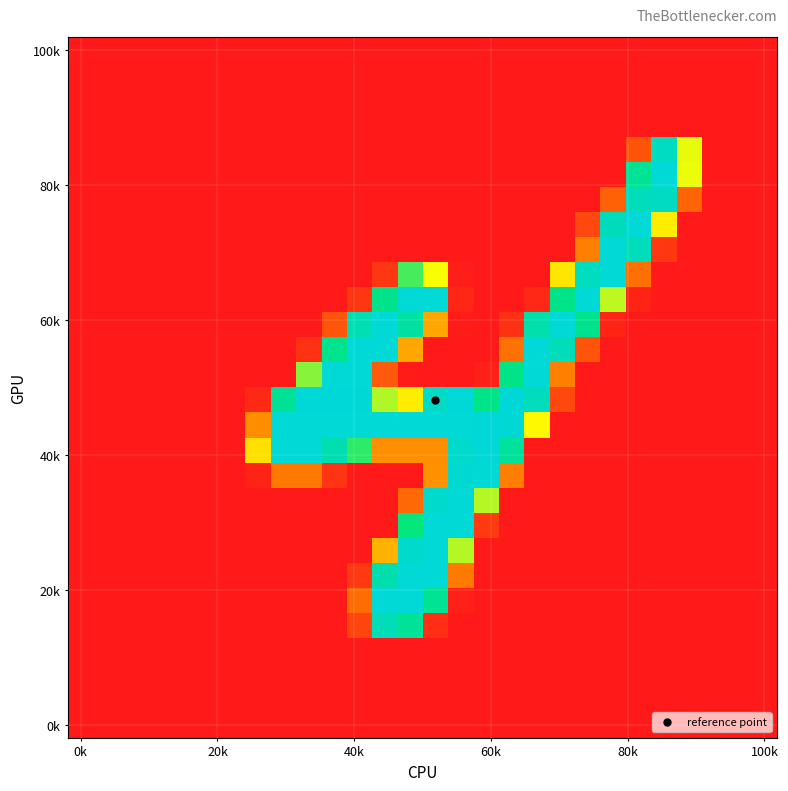

How many data points does each series have?

28